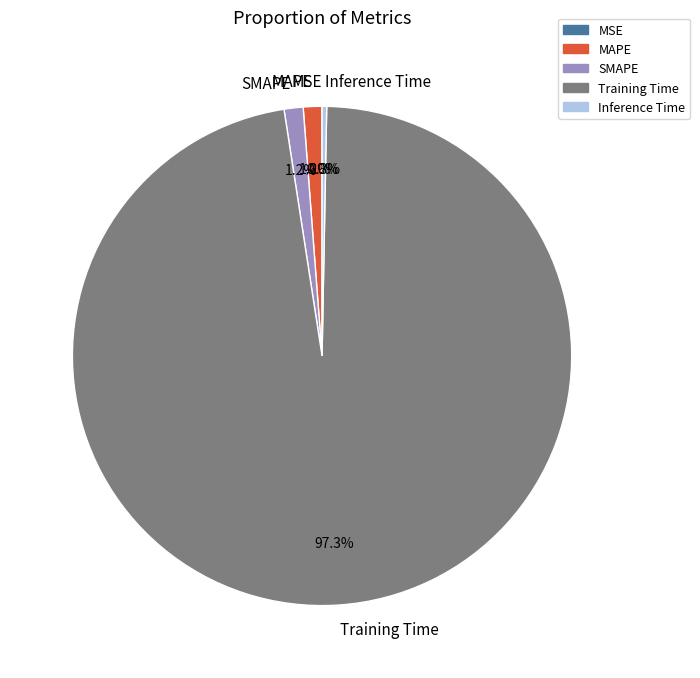

What percentage is the SMAPE slice, to the nearest percent?

1%